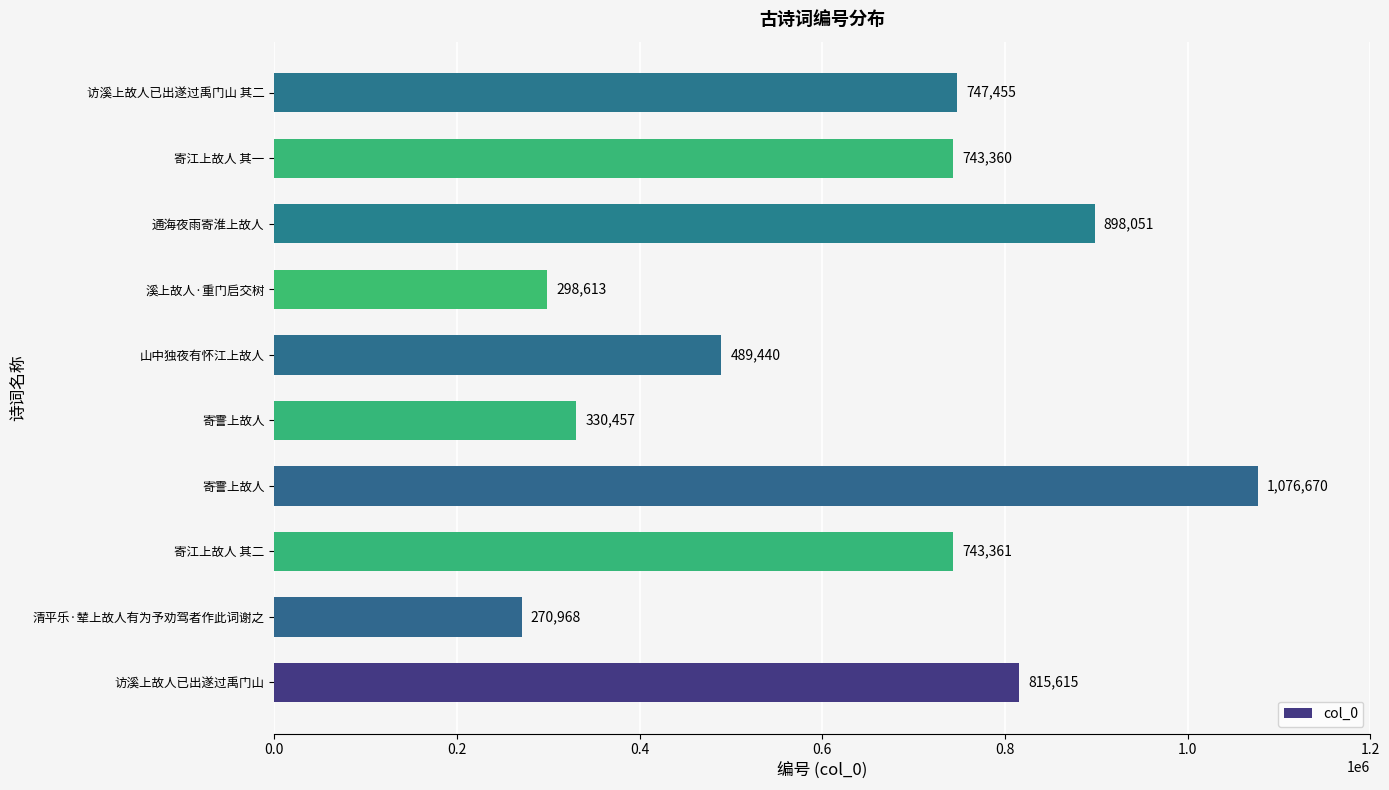

How many bars are there in total?

10